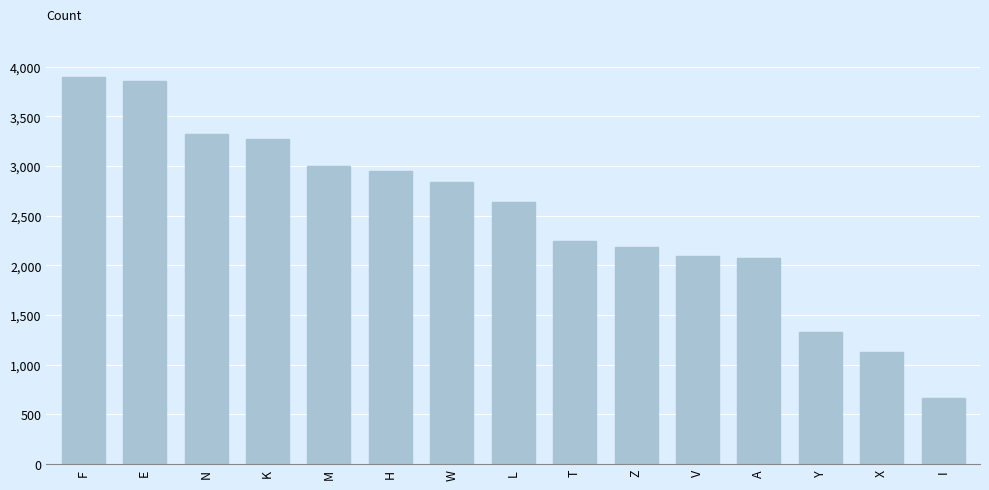

True or false: the data shows 2090 at Y.

False